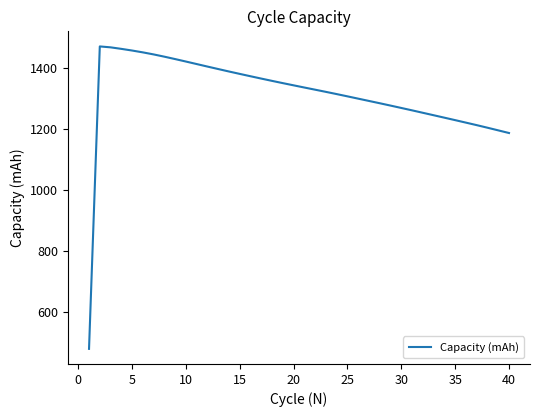

What is the difference between the maximum and minimum values?

993.1